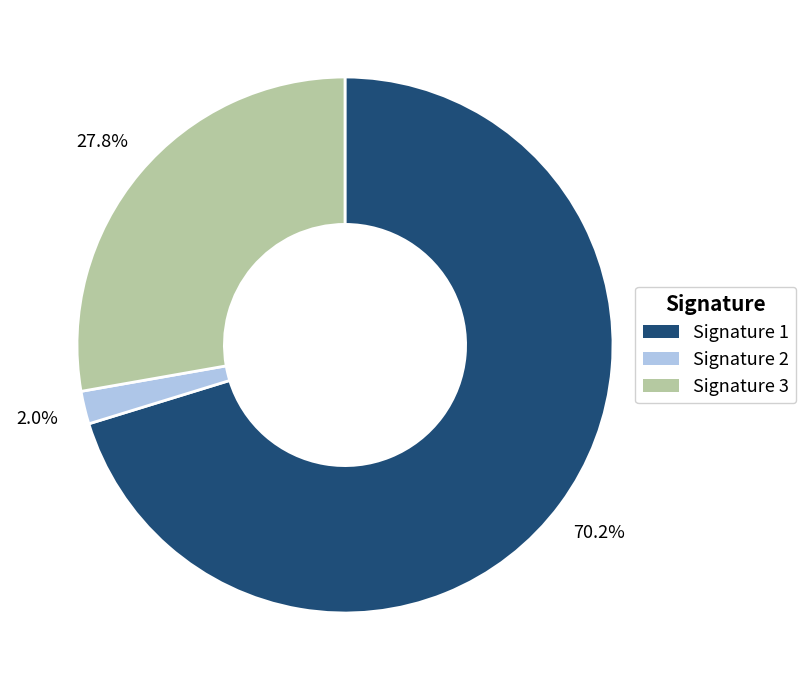

How much of the chart is everything except Signature 3?

72.2%